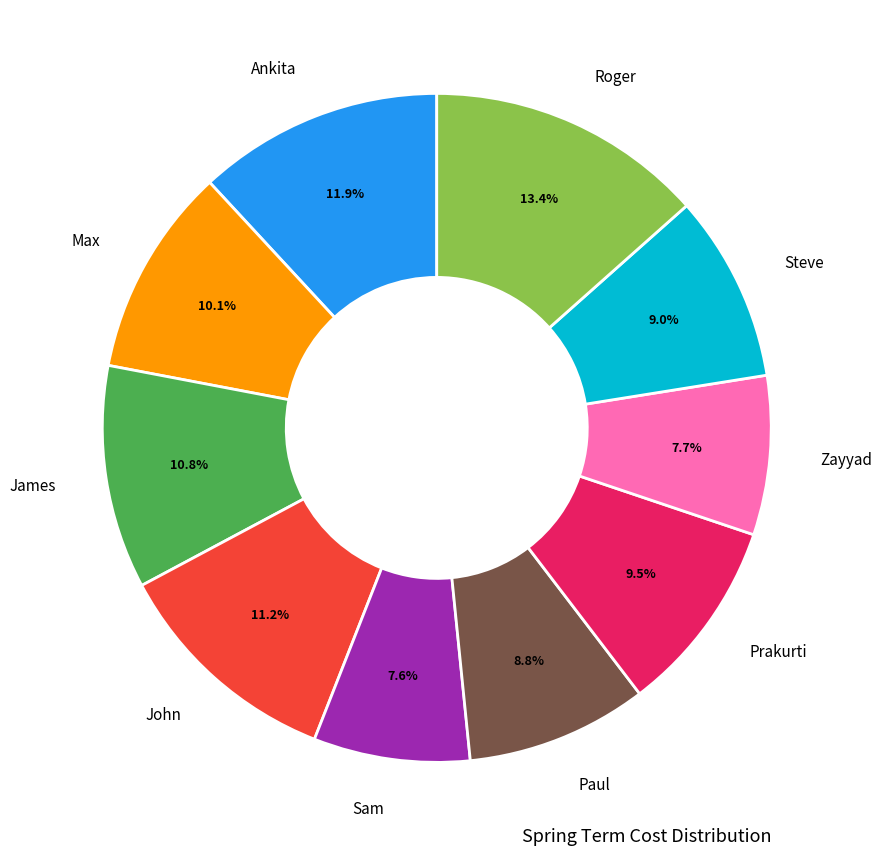

Does any single category account for the majority?

No